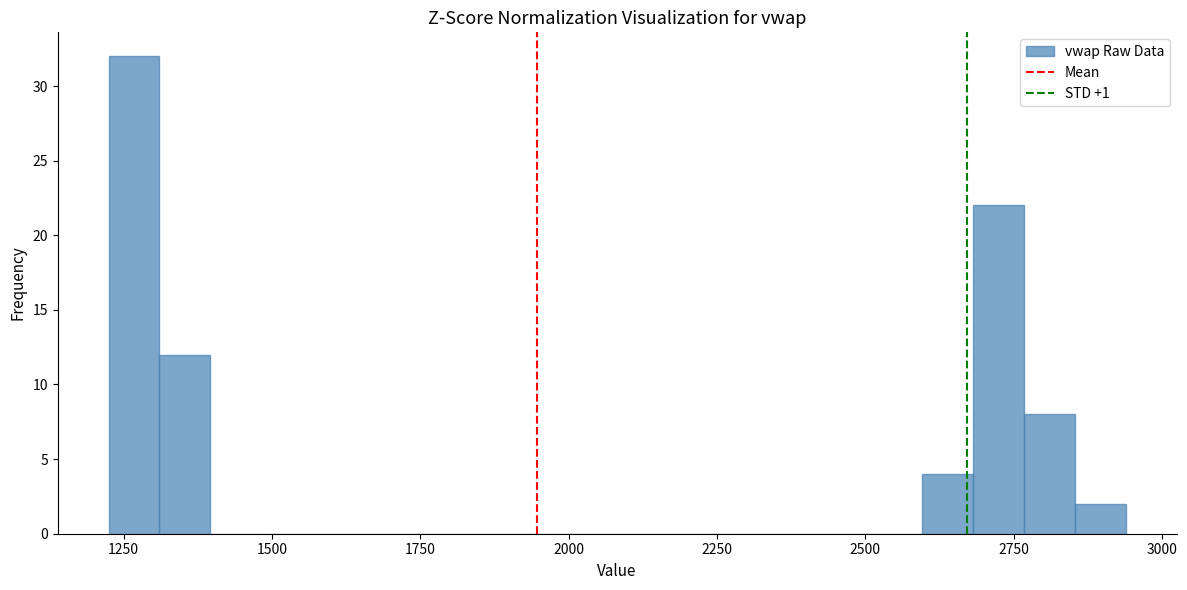

Around what value on the x-axis is the tallest bar? Give the approximate position of its centre, as read against the axis.

1250